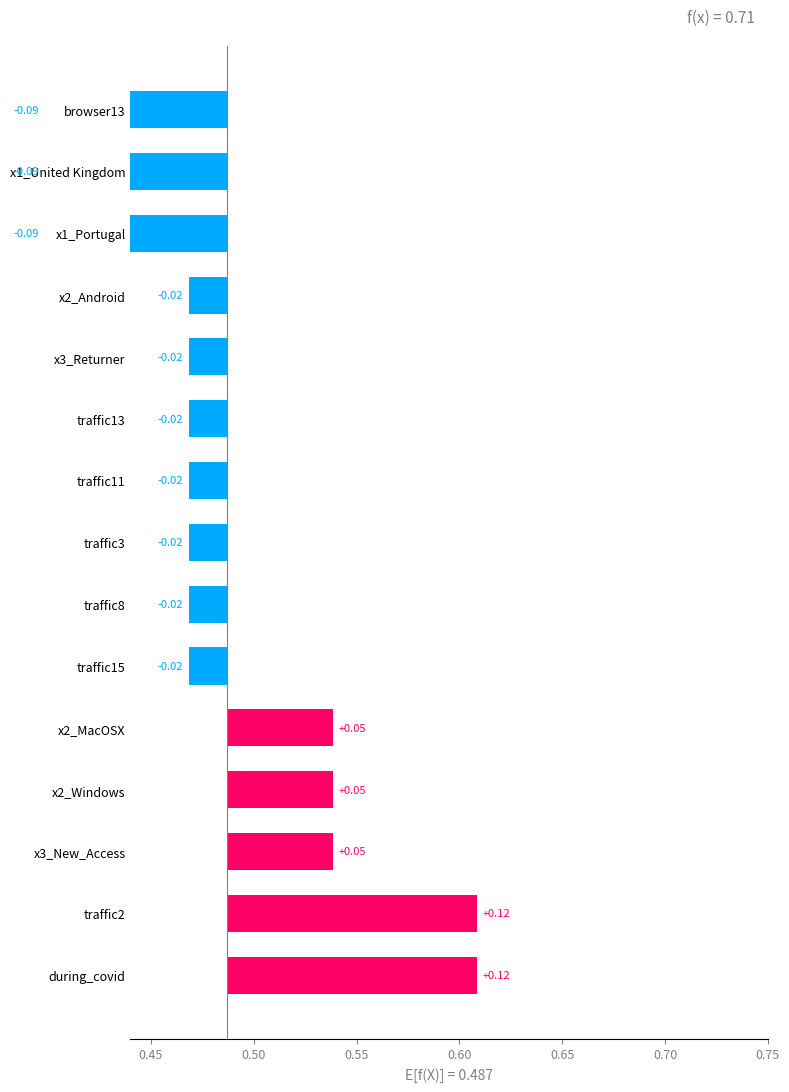

The chart shows a value of 0.2 at during_covid. True or false?

False